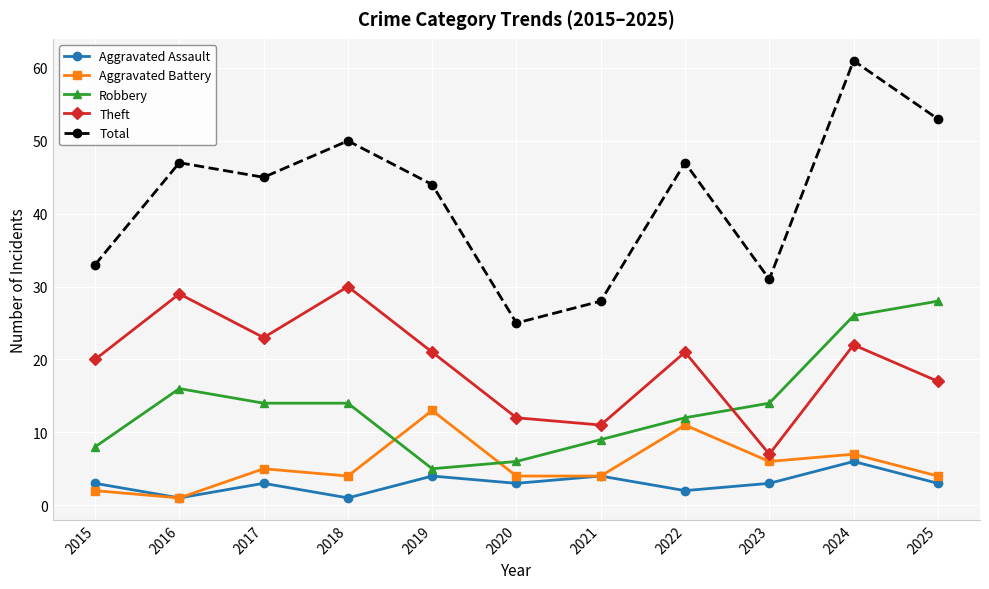

What is the maximum value shown in the chart?

61